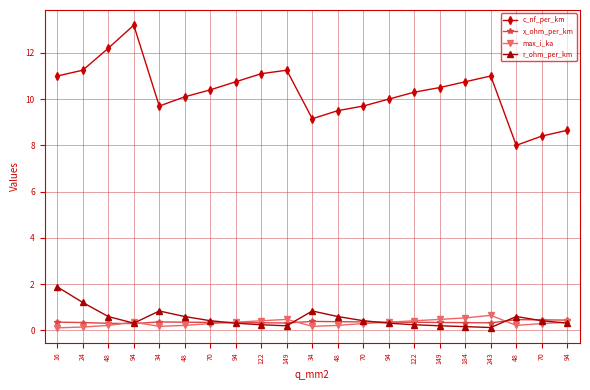

What are all the series names shown in the legend?

c_nf_per_km, x_ohm_per_km, max_i_ka, r_ohm_per_km